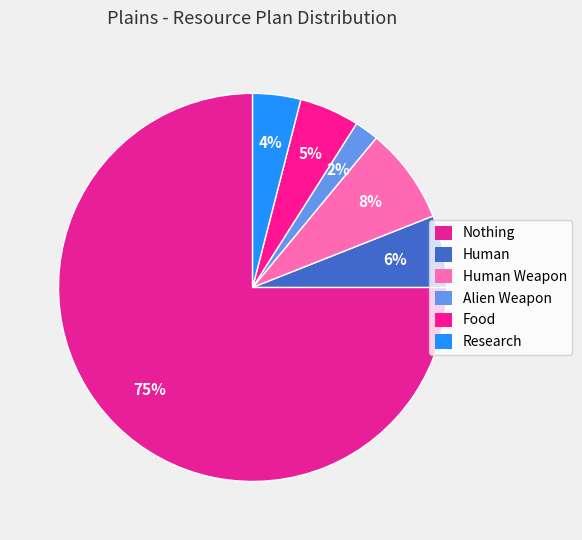

Combined, do Alien Weapon and Human account for over 50%?

No